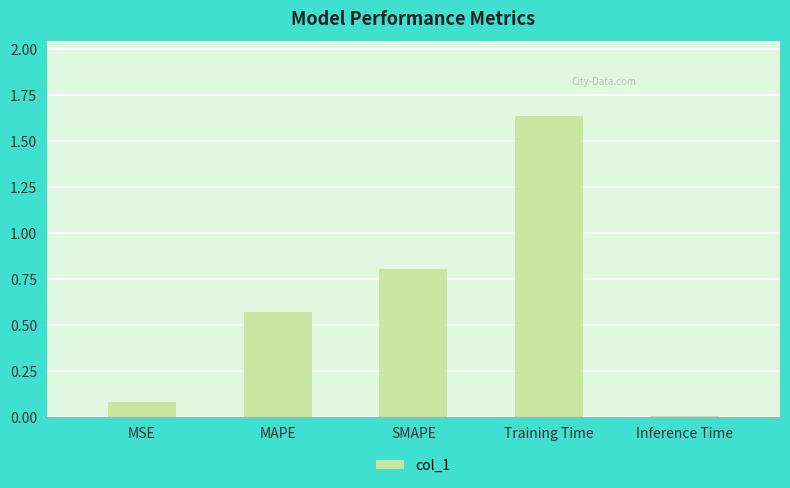

The value at Inference Time is 0.0. True or false?

True